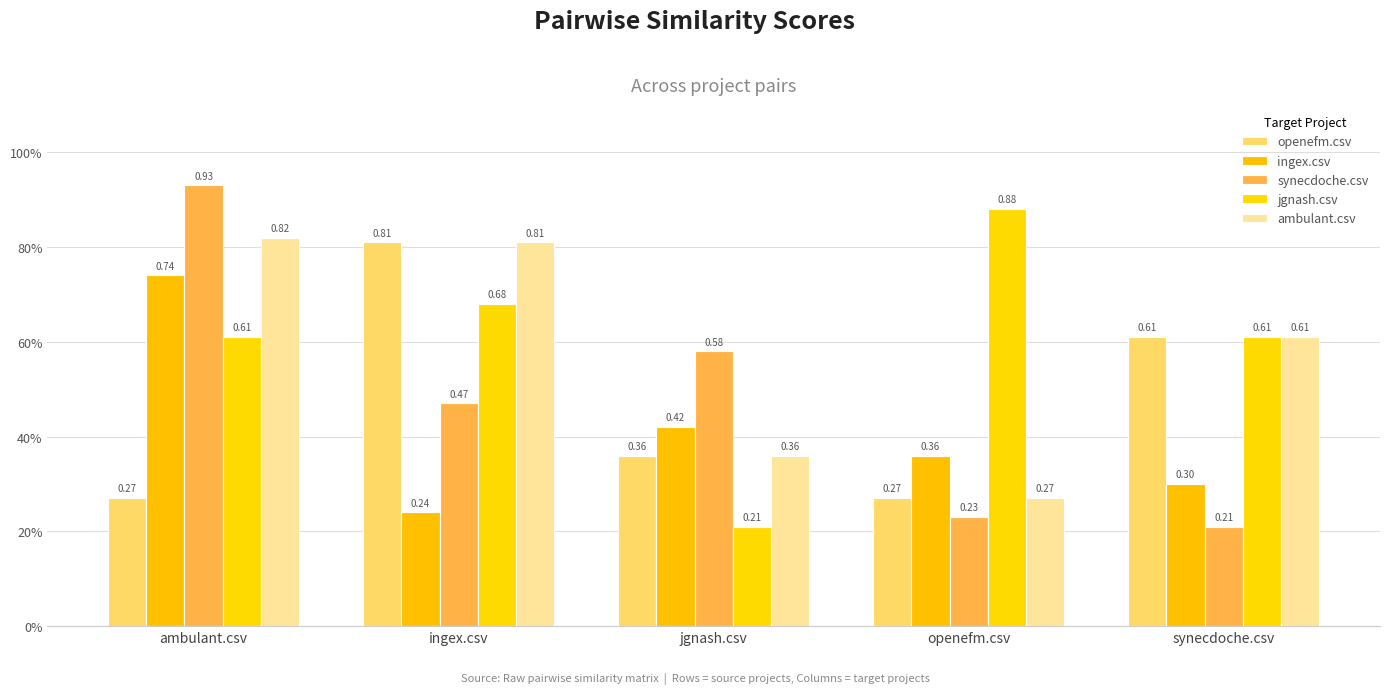

What position from the left is synecdoche.csv?

5